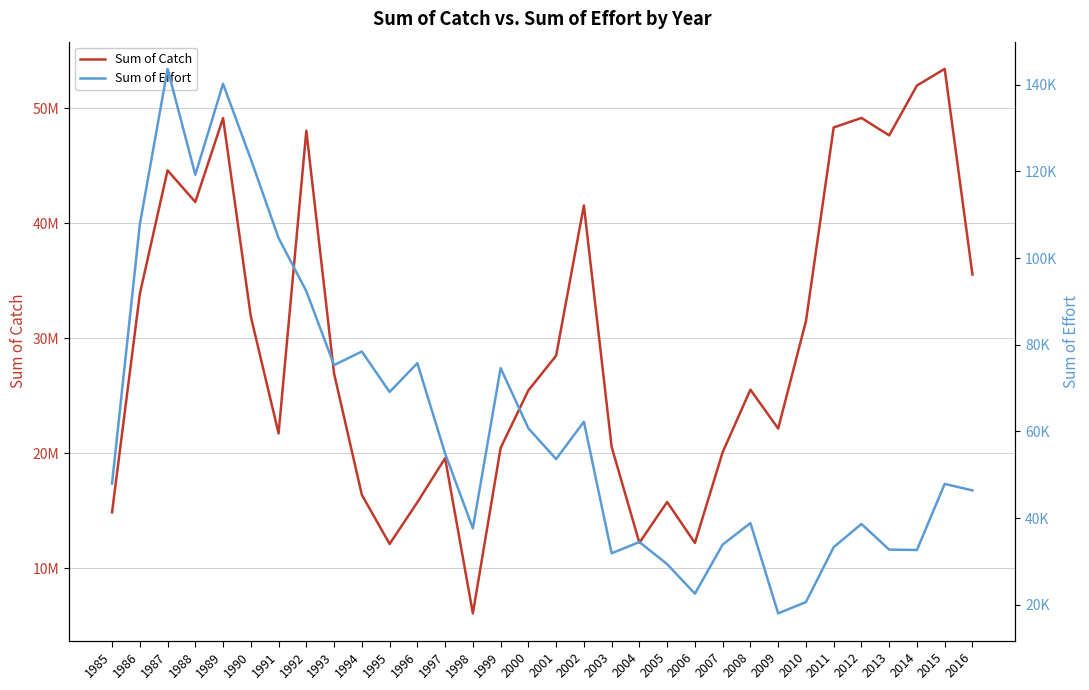

Is it true that Sum of Catch equals 12104900.0 at 1995?

True